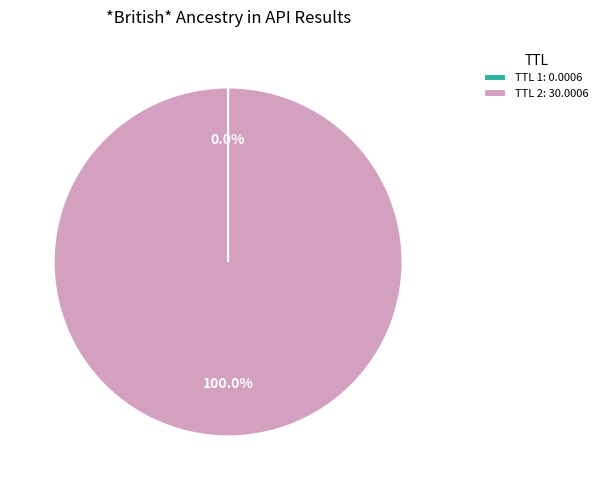

Is TTL 2: 30.0006 the majority of the pie?

Yes